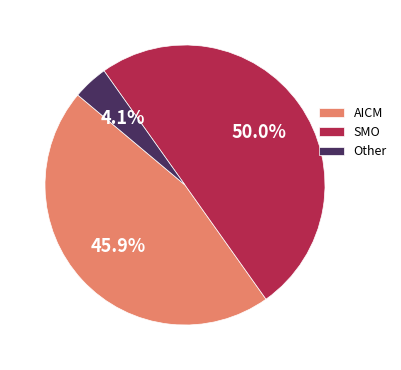

Which has a higher value, Other or SMO?

SMO